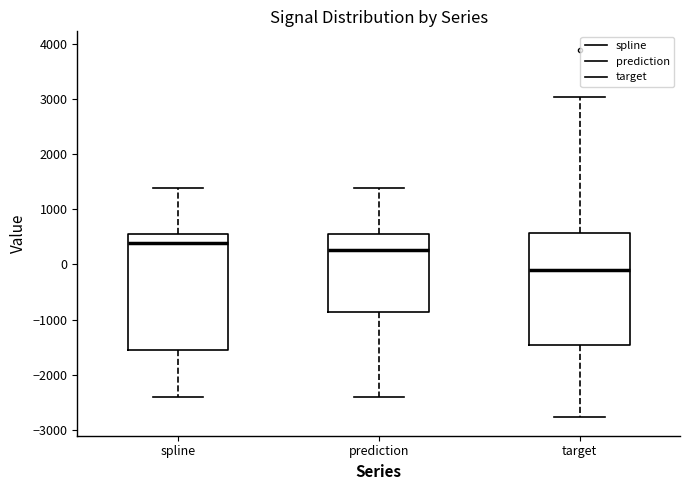

Where does the lower whisker of the box for prediction end on the y-axis? The values are not printed on the chart, so give them approximately, as read against the axis.

-2400